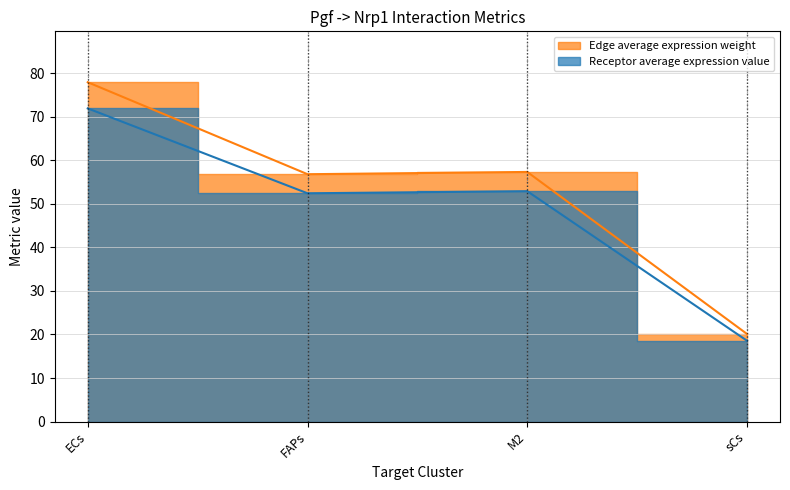

True or false: Receptor average expression value and Receptor derived specificity of total expression value cross at least once.

False